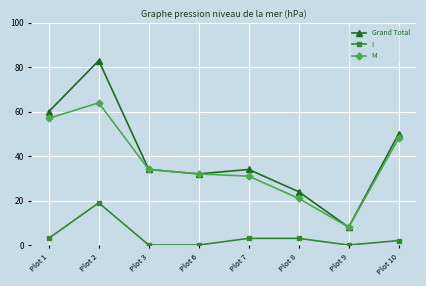

Reading right to left, extract all data points from this chart.

Grand Total: 50	8	24	34	32	34	83	60
I: 2	0	3	3	0	0	19	3
M: 48	8	21	31	32	34	64	57